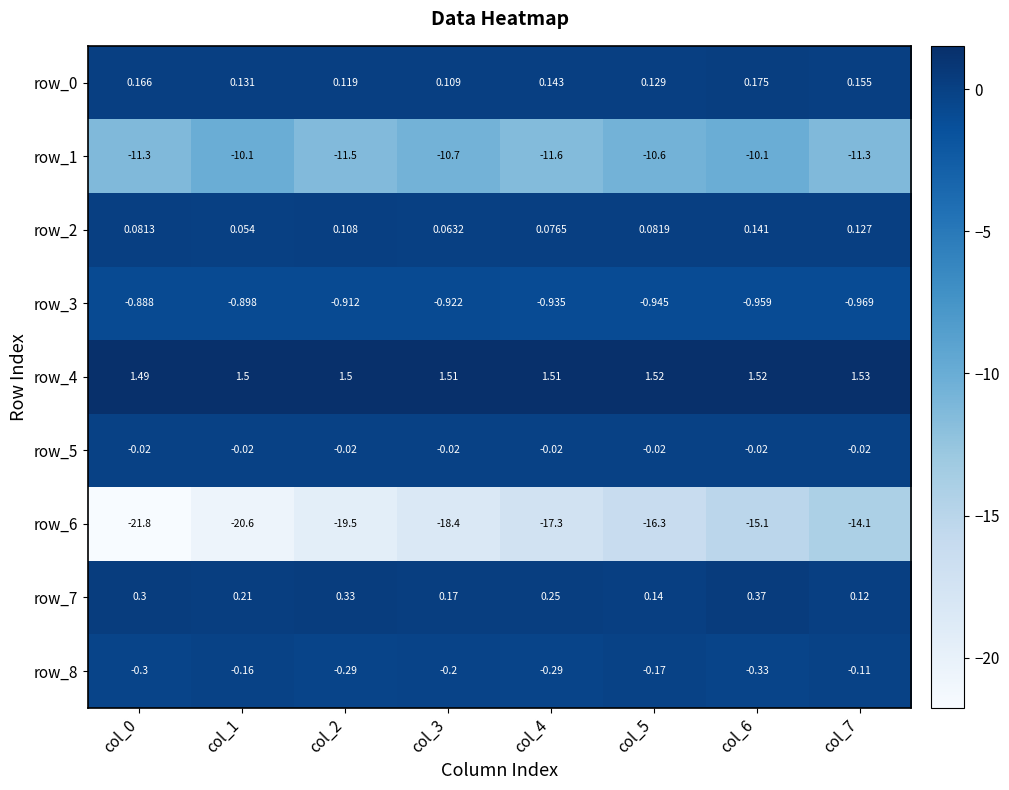

What is the average value of the row_8 series?

-0.2